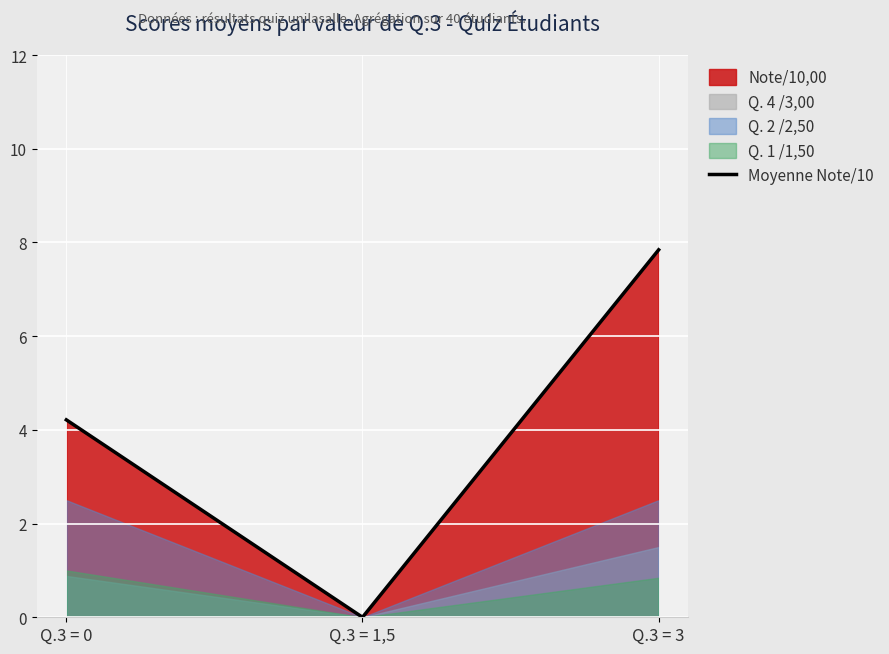

How many lines are shown in the chart?

1